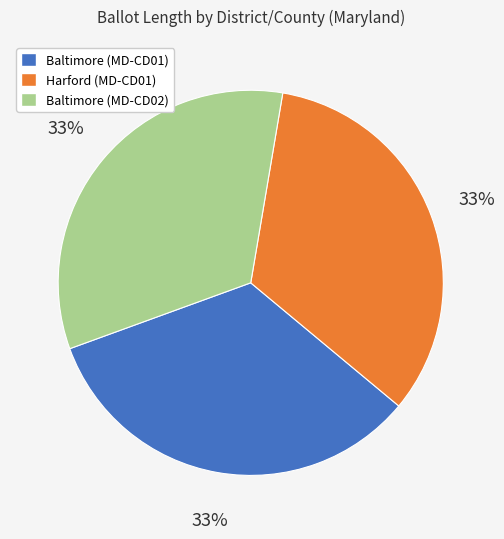

Is the sum of Baltimore (MD-CD02) and Harford (MD-CD01) greater than half?

Yes